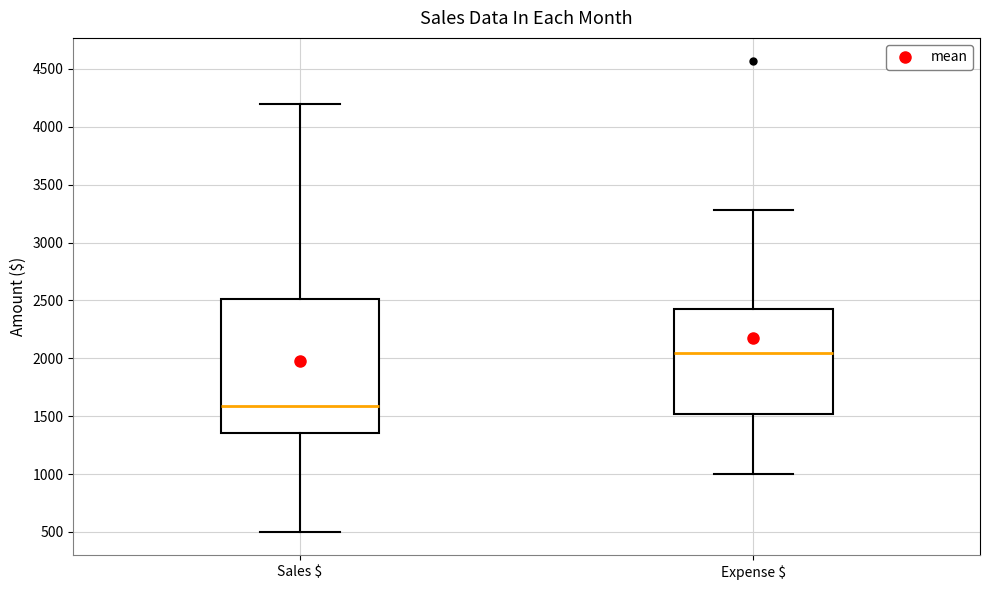

Which box has the highest median line?

Expense $